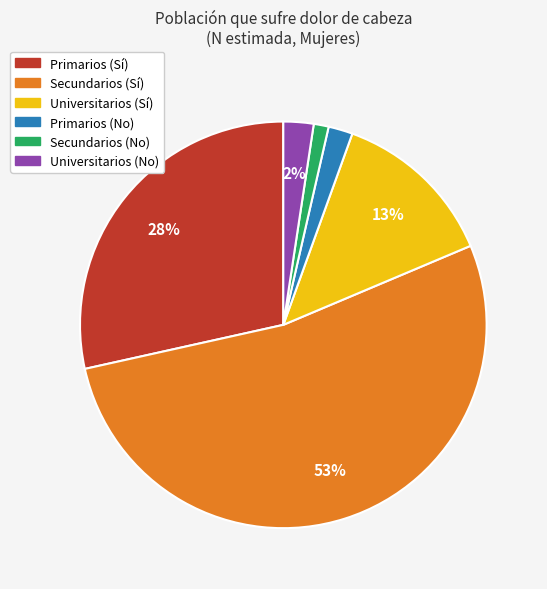

To the nearest percent, what percentage of the pie is Universitarios (Sí)?

13%